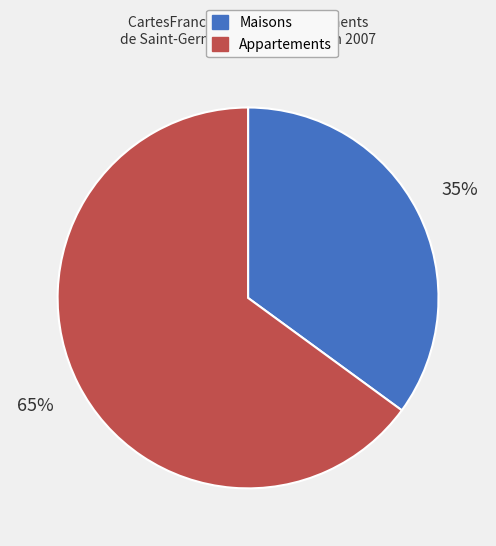

To the nearest percent, what is the average slice percentage?

50%